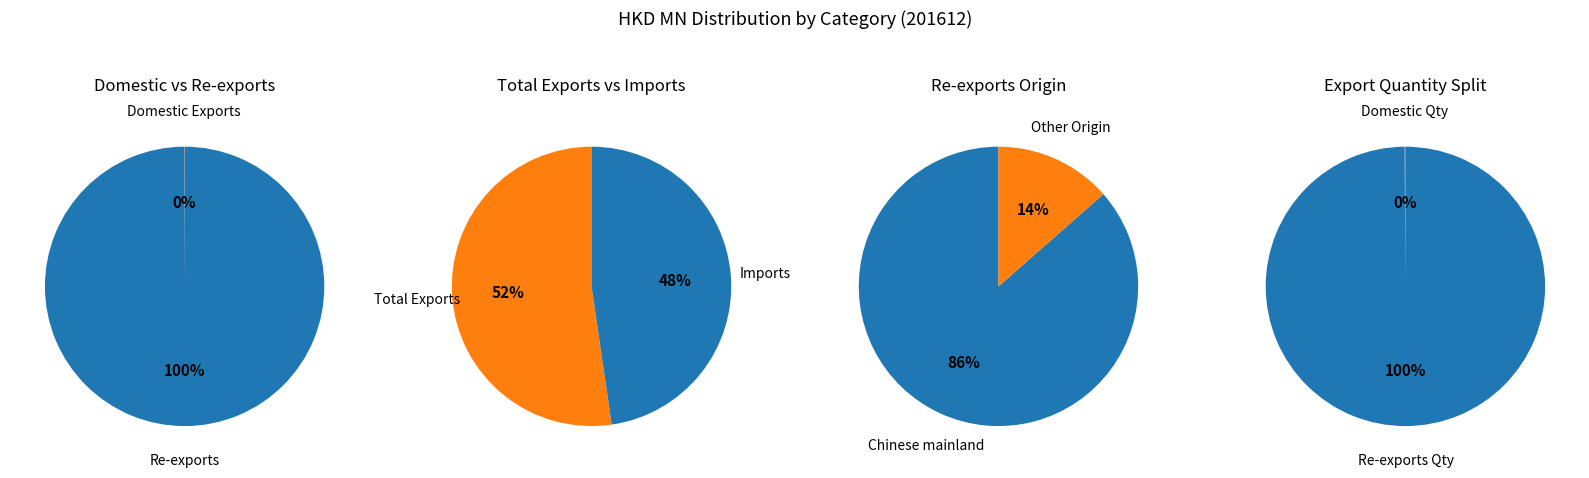

Do Imports and Total Exports together represent more than half of the pie?

Yes